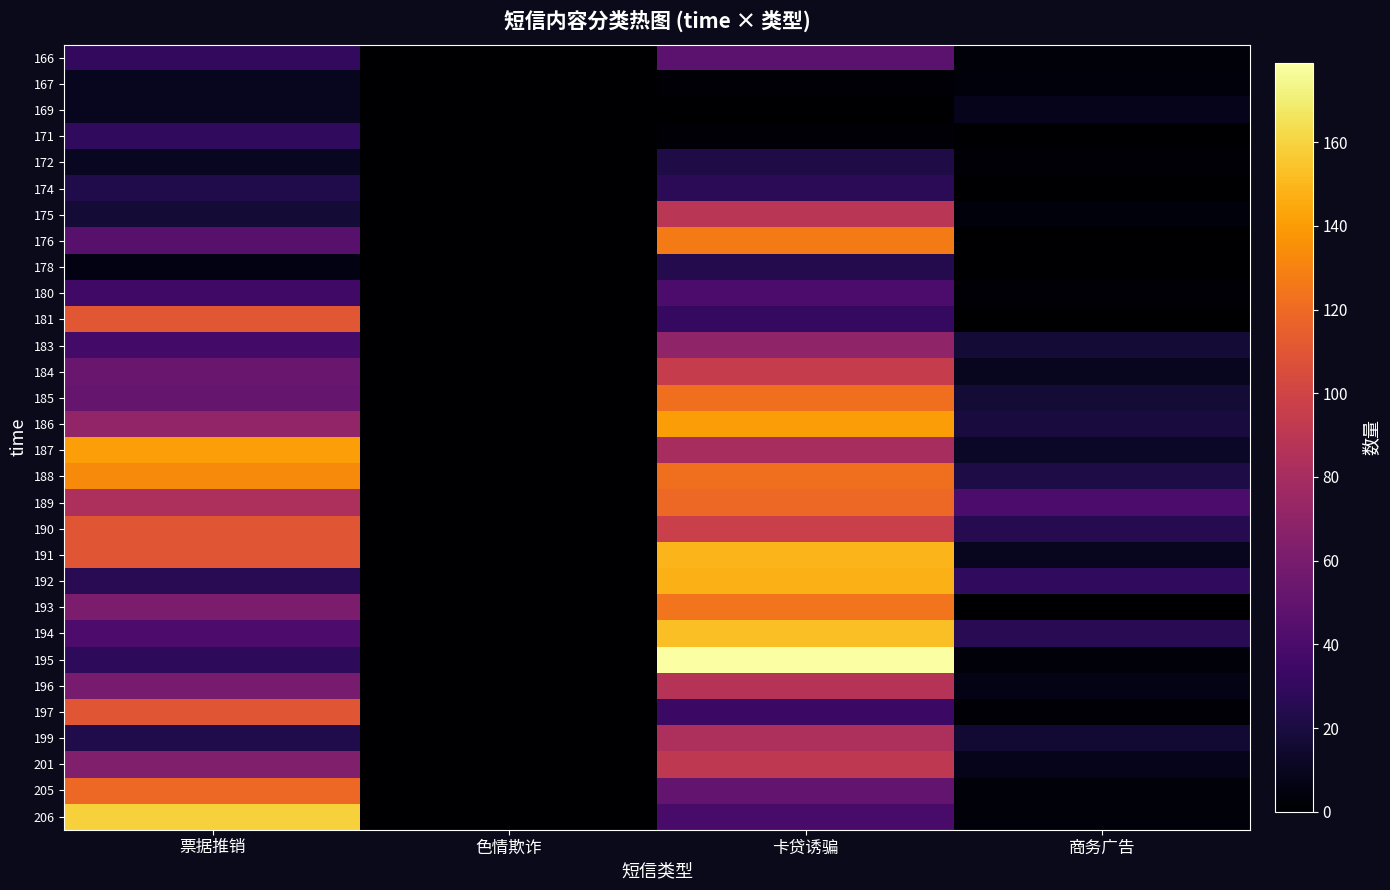

What is the total value across all series at 卡贷诱骗?

2394